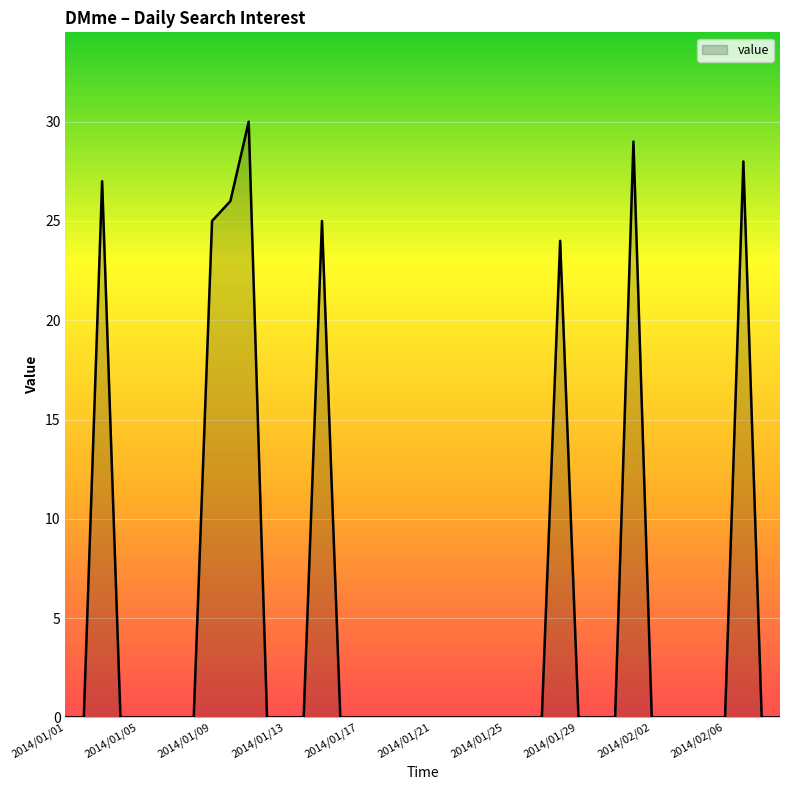

True or false: there are more than 0 points higher than both neighbors.

True